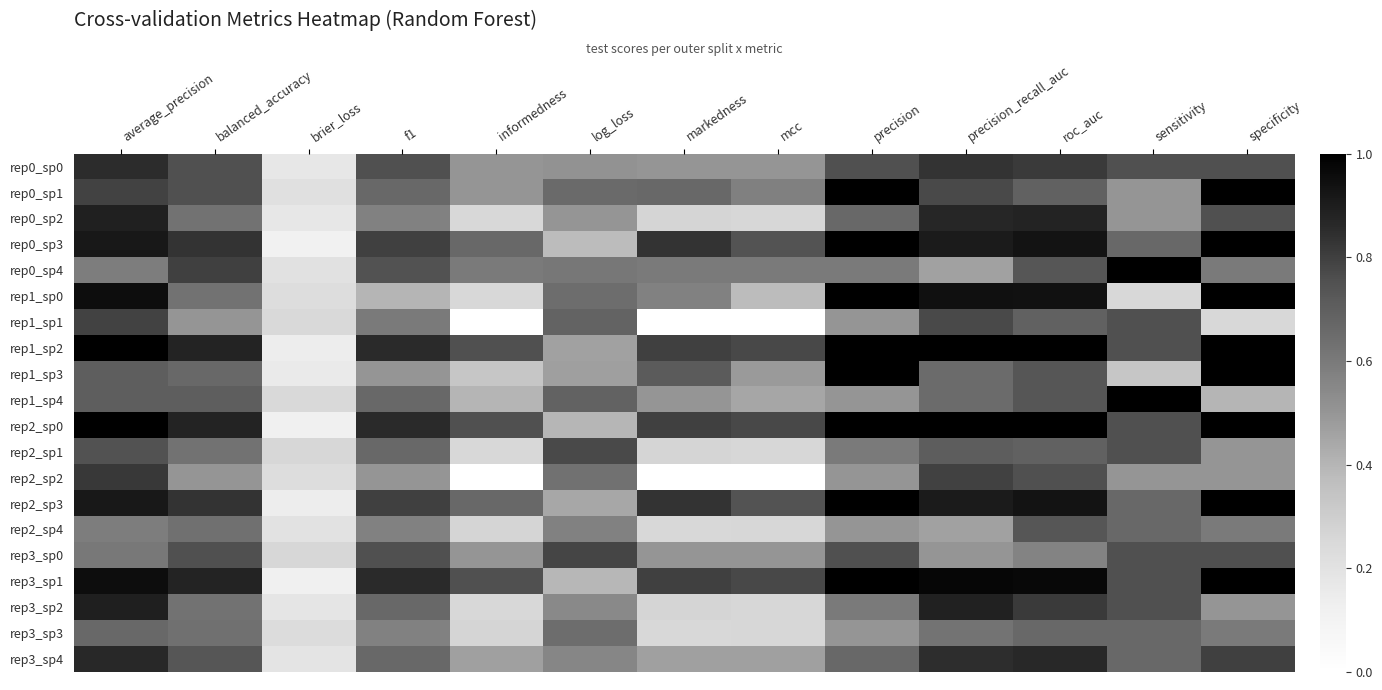

At how many categories does at least one series exceed 0?

13